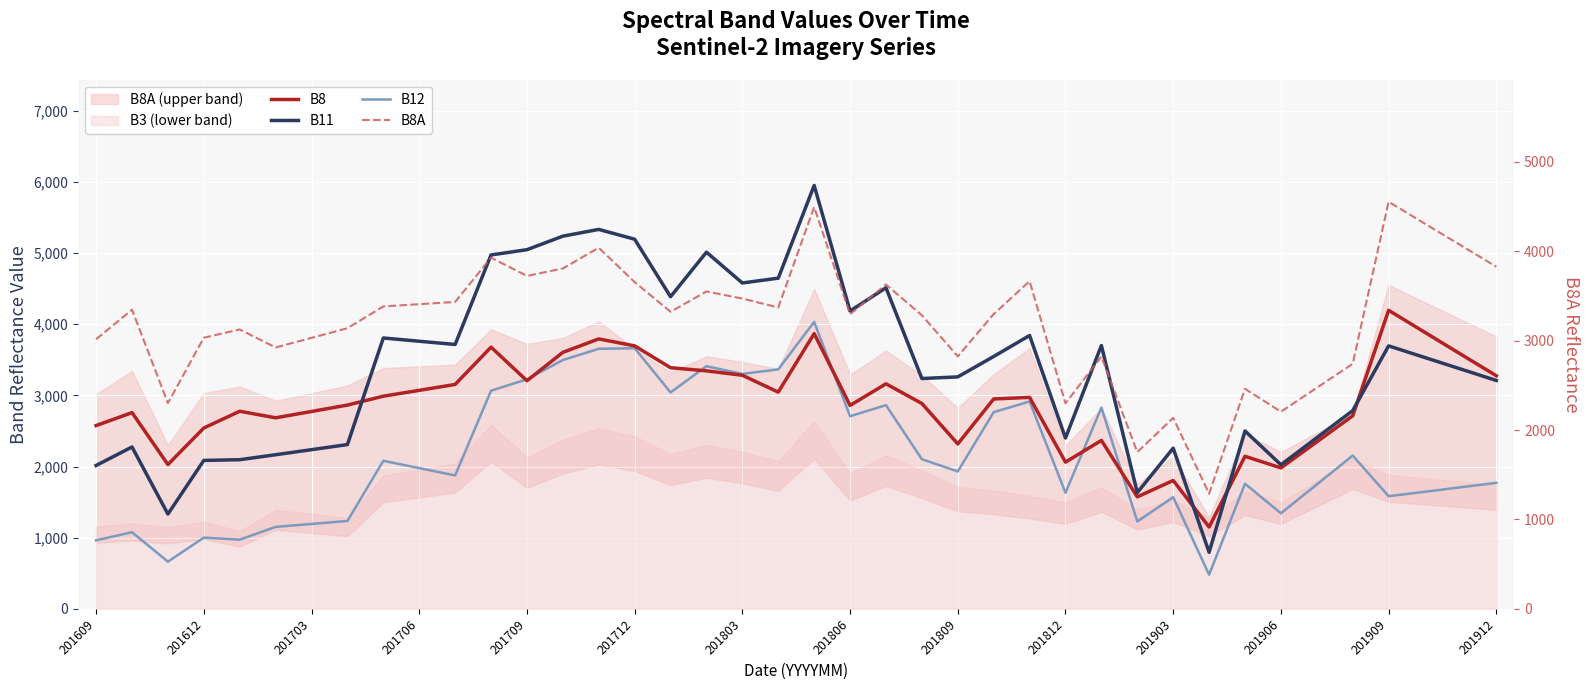

Which category has the lowest value in the B12 series?

31